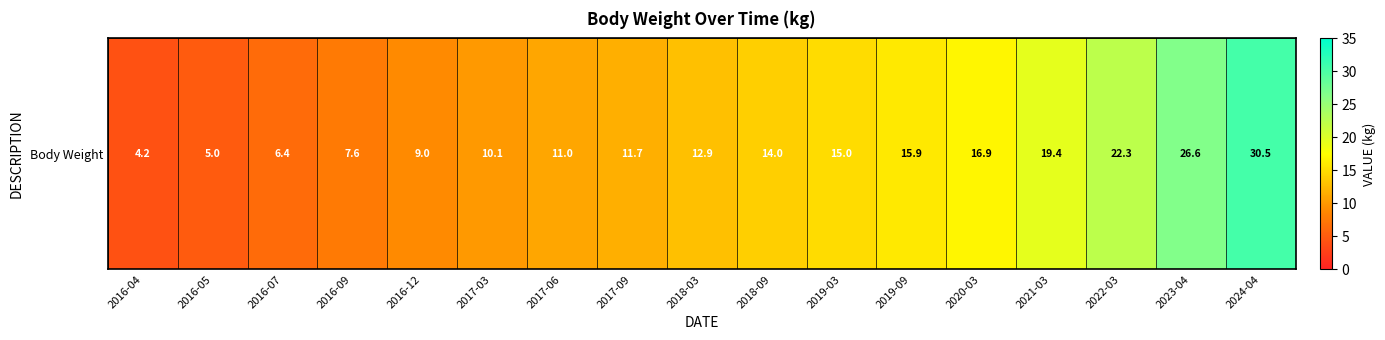

What is the smallest value displayed?

4.2